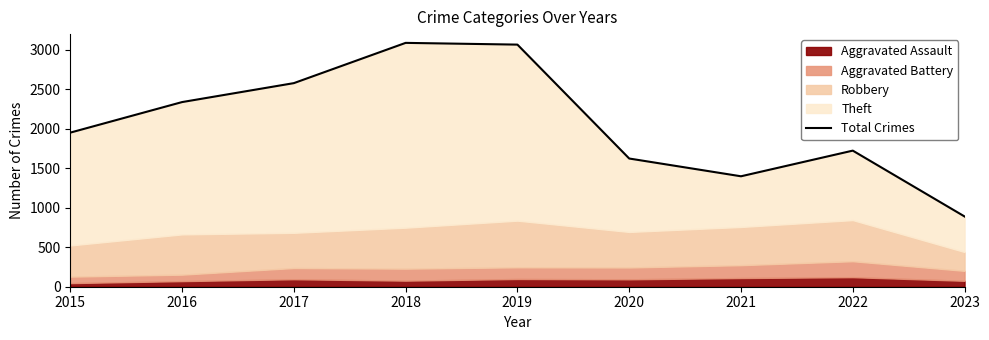

List the labels in order of value, smallest first.

2023, 2021, 2020, 2022, 2015, 2016, 2017, 2019, 2018